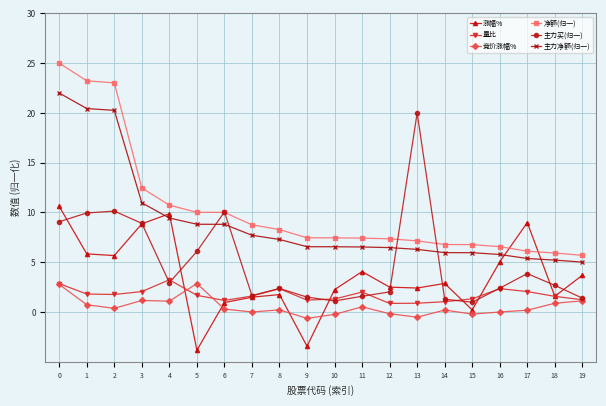

What is the sum of all 竞价涨幅% values?

10.6